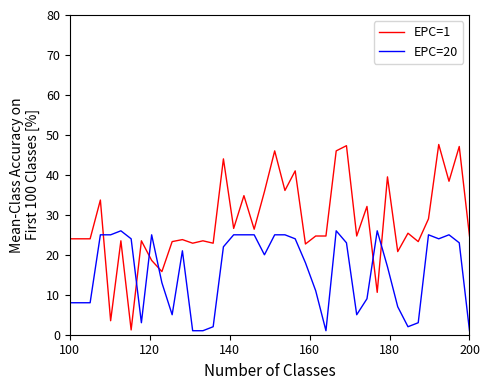

List the series in order of their overall mean, lowest first.

EPC=20, EPC=1